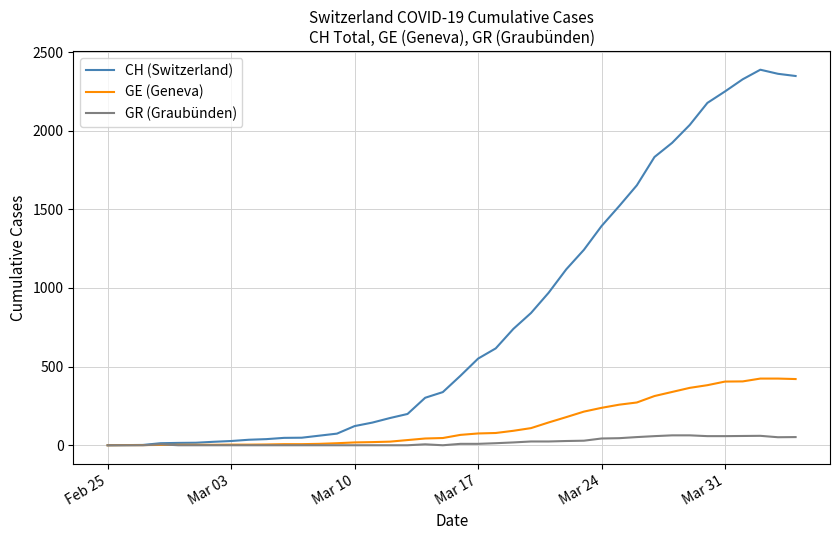

List the series in order of their peak value, lowest first.

GR (Graubünden), GE (Geneva), CH (Switzerland)